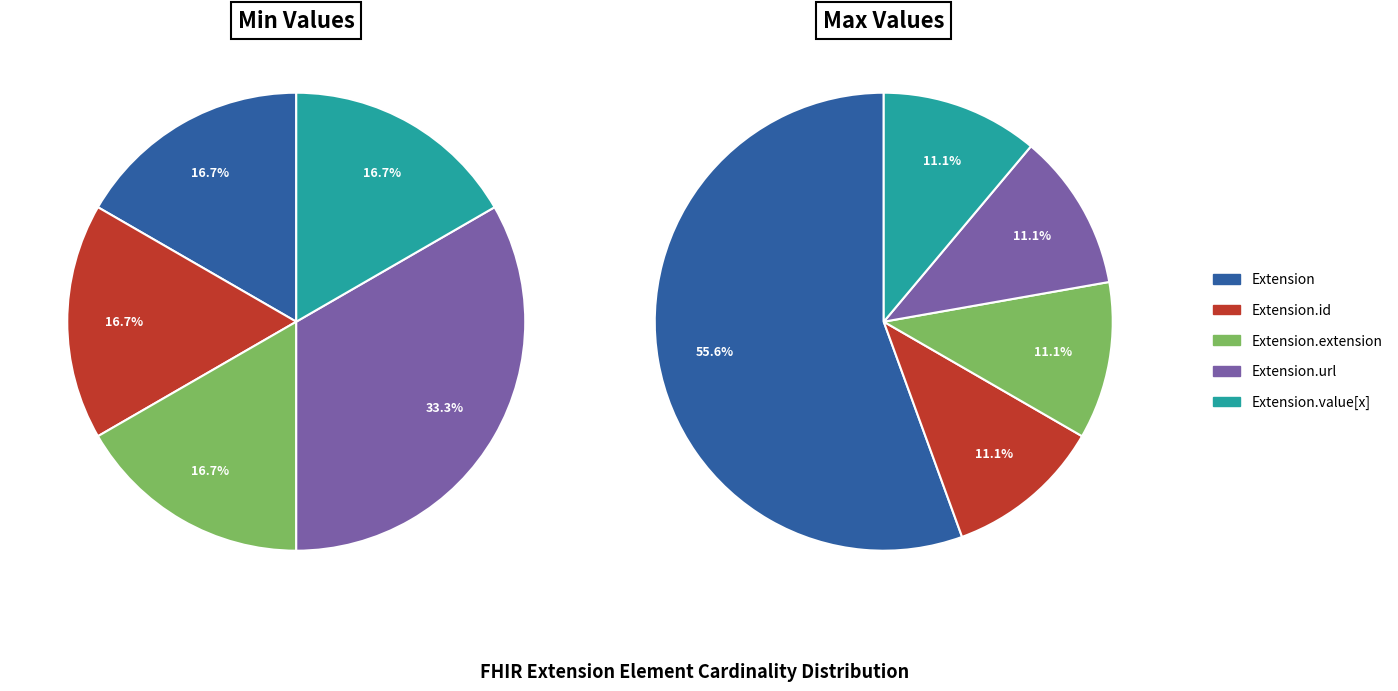

Rank the categories by value from highest to lowest.

Extension.url, Extension, Extension.id, Extension.extension, Extension.value[x]